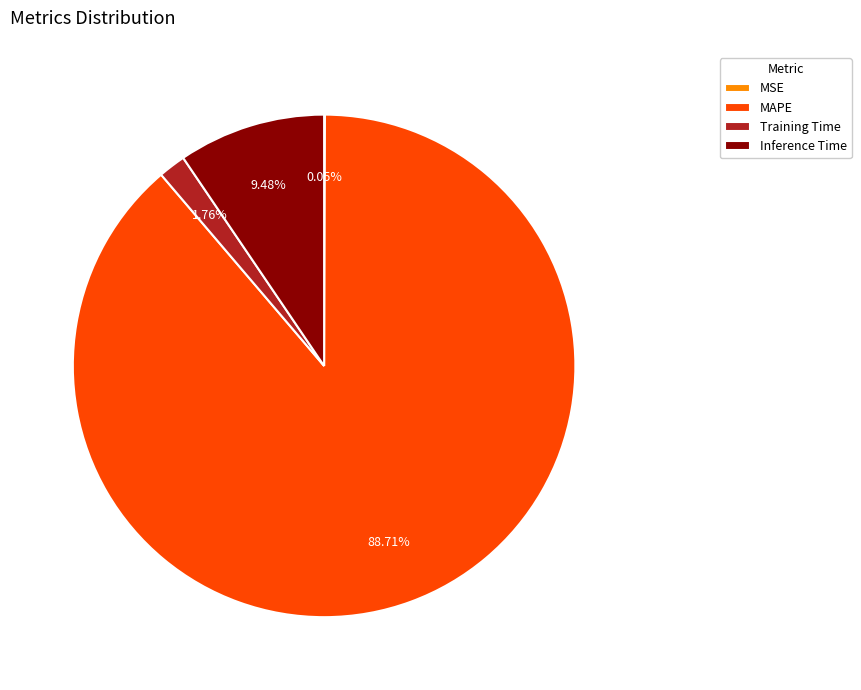

Combined, do Inference Time and MAPE account for over 50%?

Yes